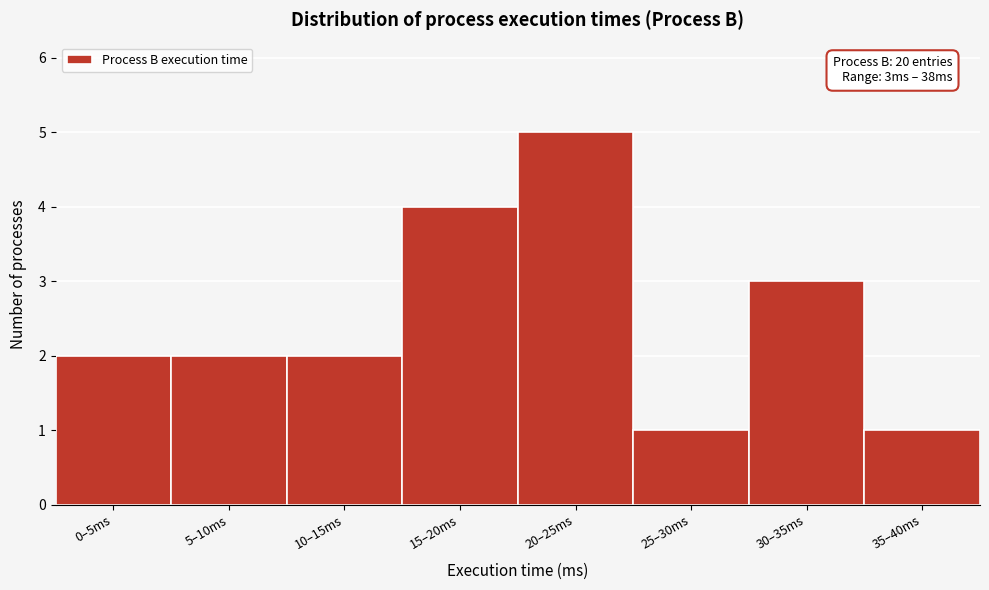

Reading left to right, list all the values displayed in this chart.

0–5ms=2	5–10ms=2	10–15ms=2	15–20ms=4	20–25ms=5	25–30ms=1	30–35ms=3	35–40ms=1